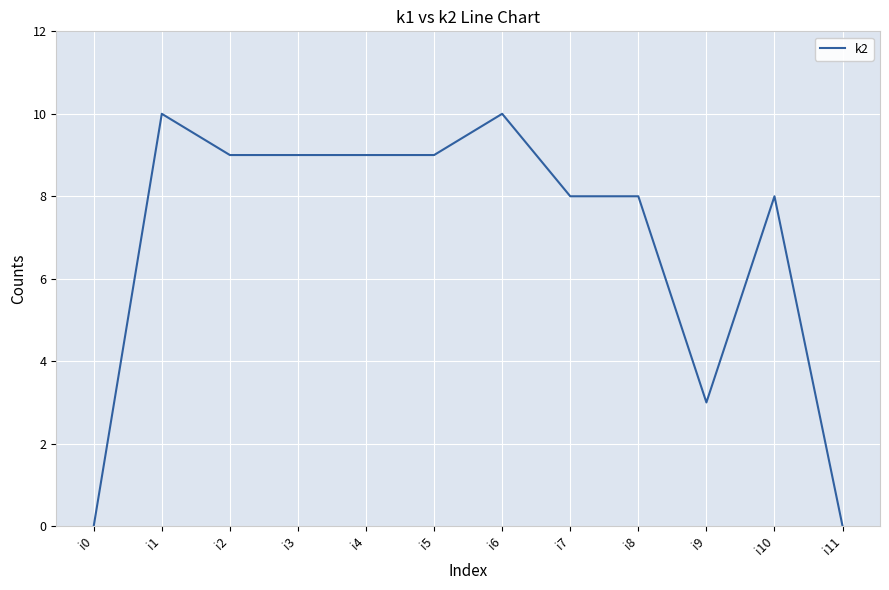

How many values are below 9?

6